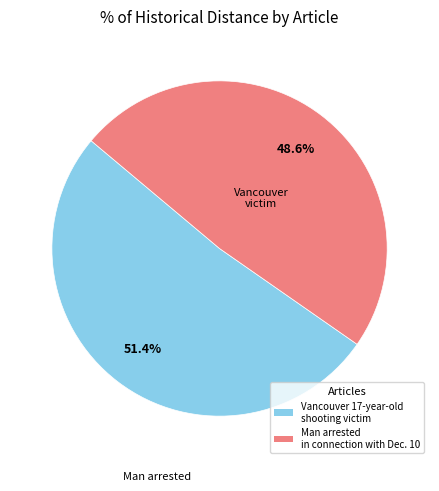

Is the sum of Man arrested in connection with Dec. 10 and Vancouver 17-year-old shooting victim greater than half?

Yes